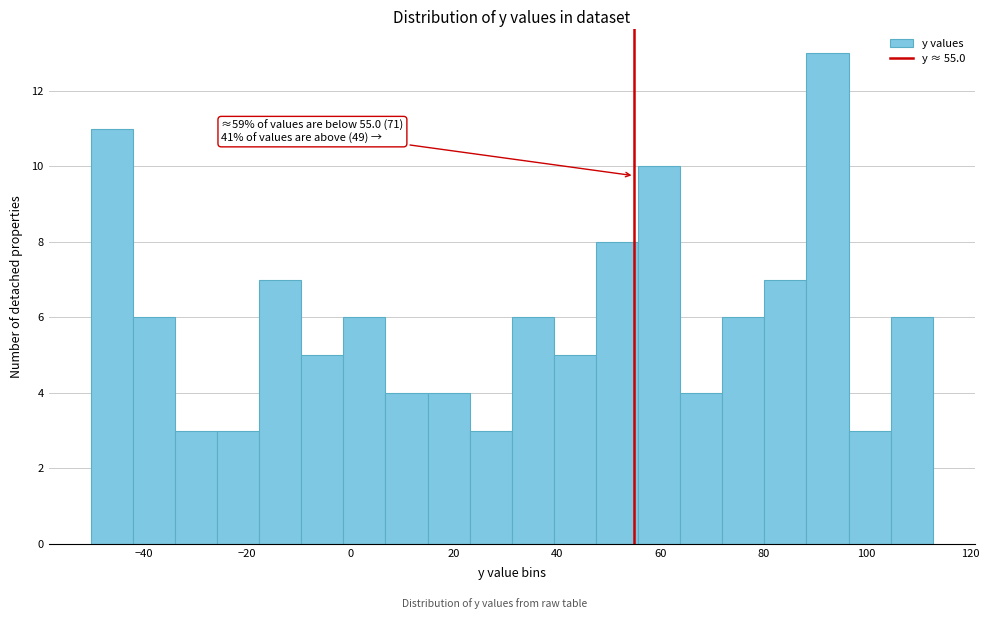

Over which range of the x-axis is the bar tallest?

88 to 96